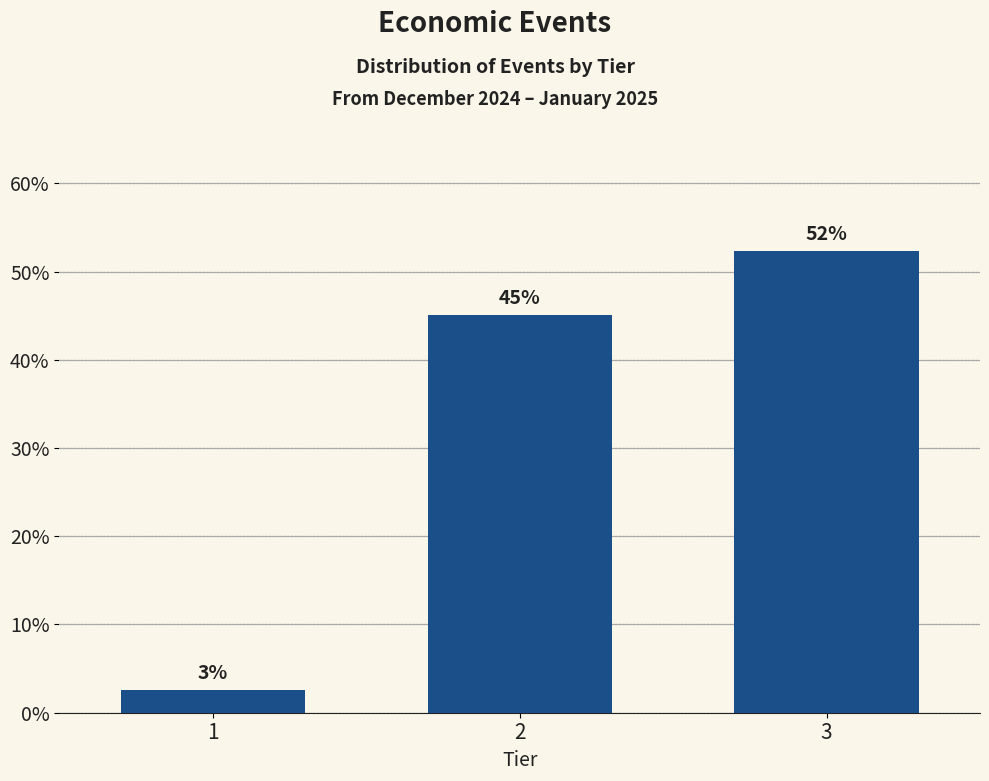

Does the chart contain any negative values?

No